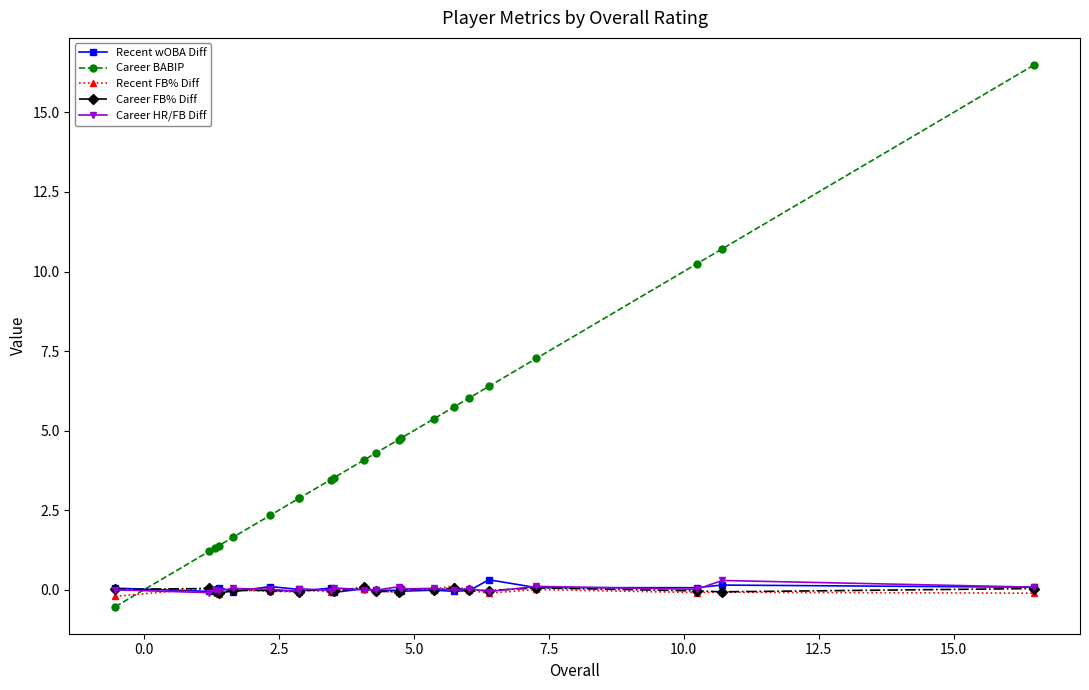

Count the number of data series in this chart.

5